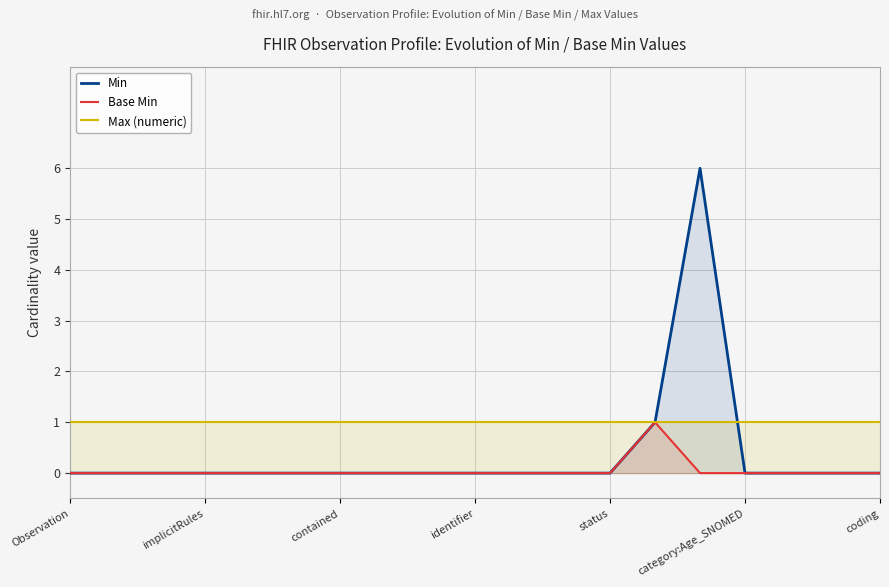

Between category:Age_SNOMED and 9, which series saw the biggest shift?

Min